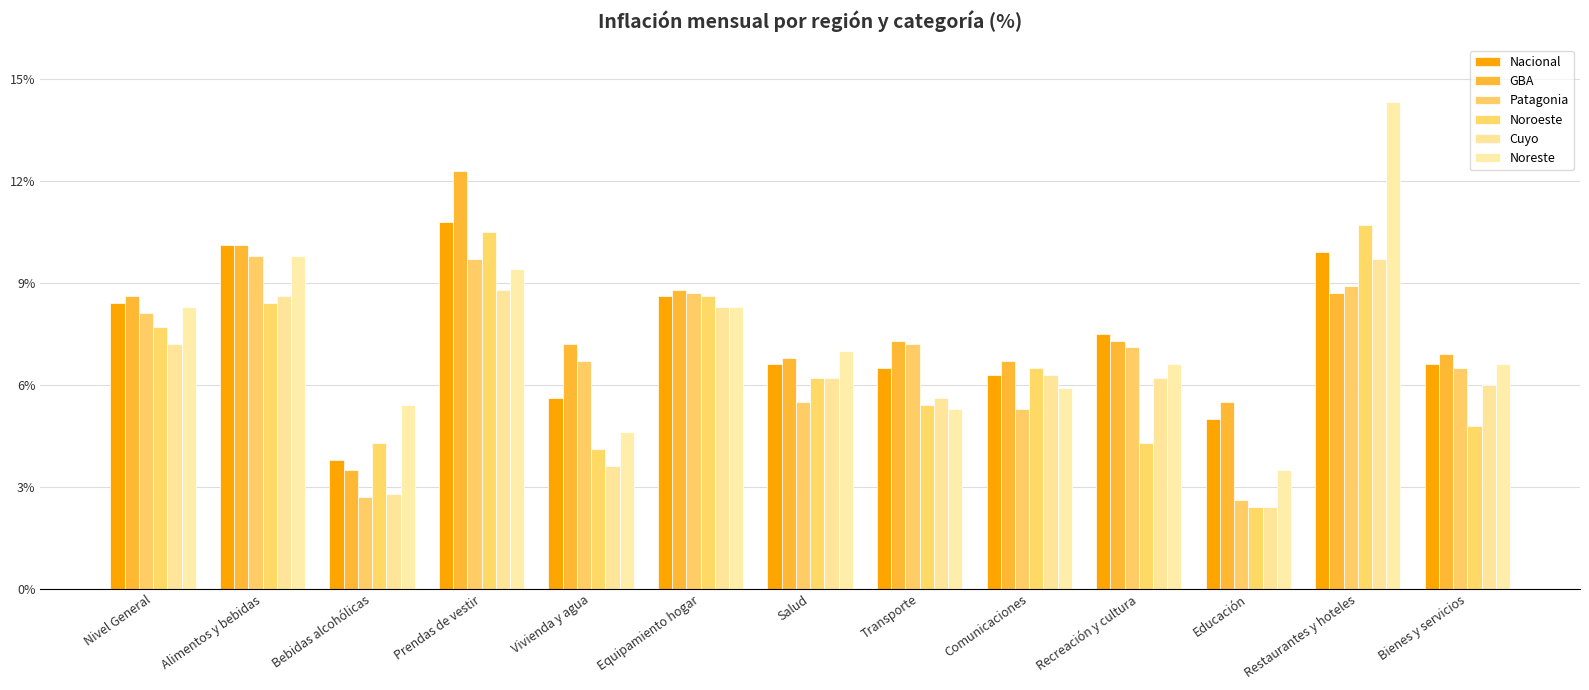

How many data points in Nacional are less than 6?

3